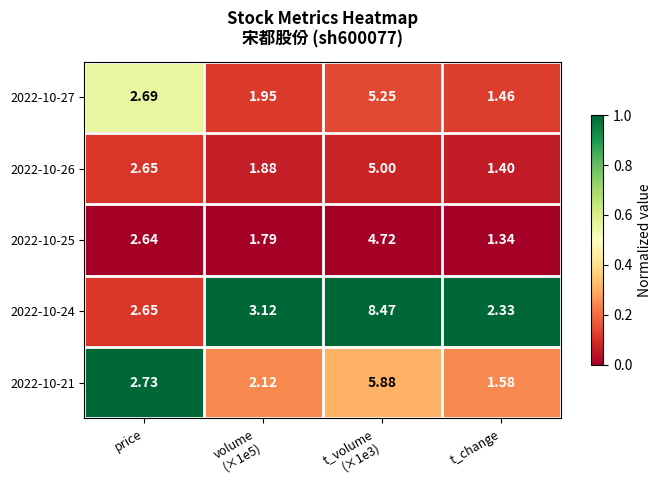

What is the total value across all series at t_change?

8.1